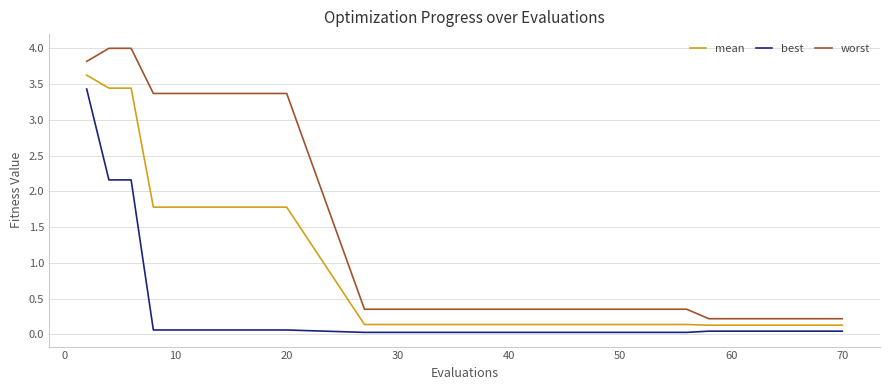

Which series has the largest total across all categories?

worst